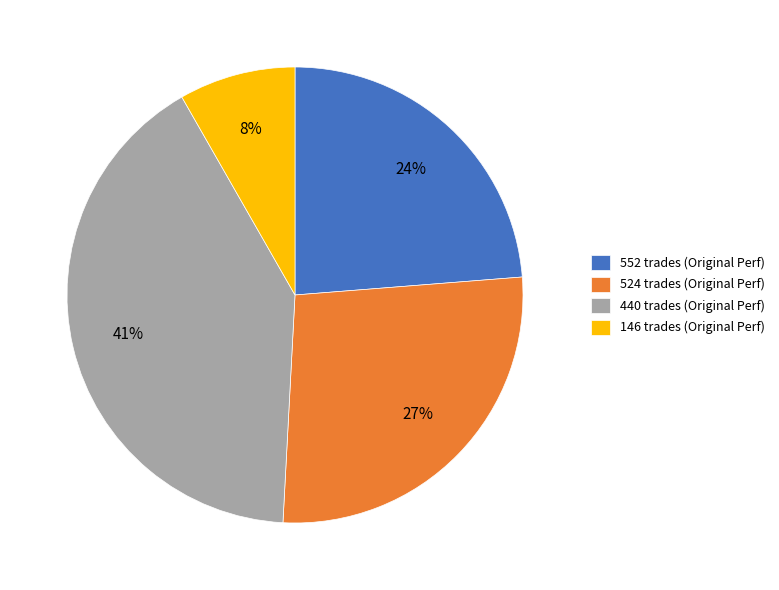

To the nearest percent, what portion does 146 trades represent?

8%